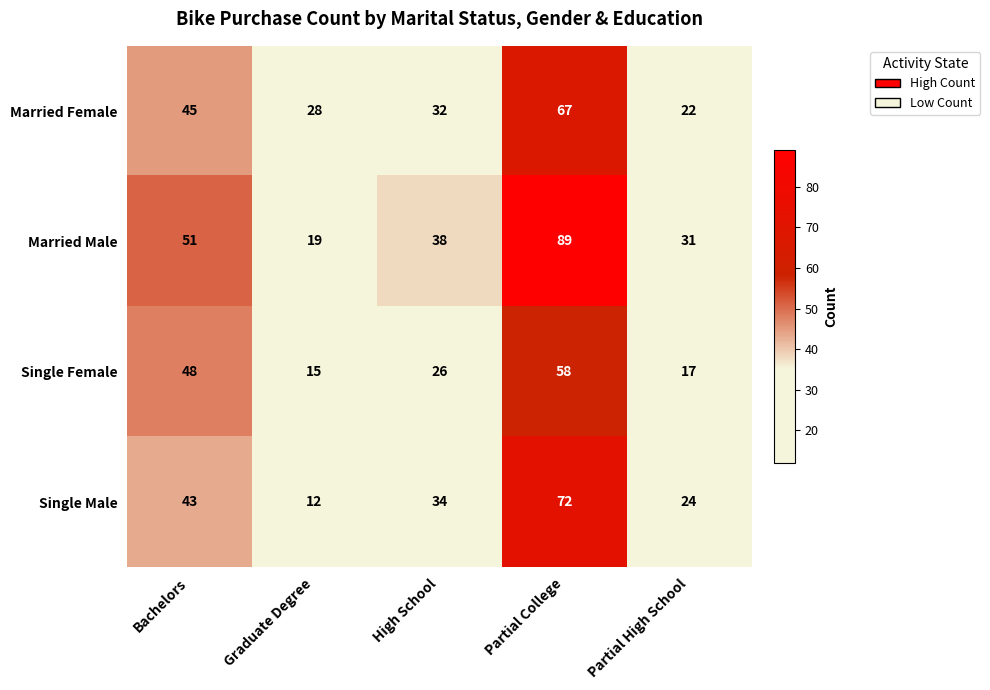

True or false: Single Male has a value of 43 at Partial High School.

False